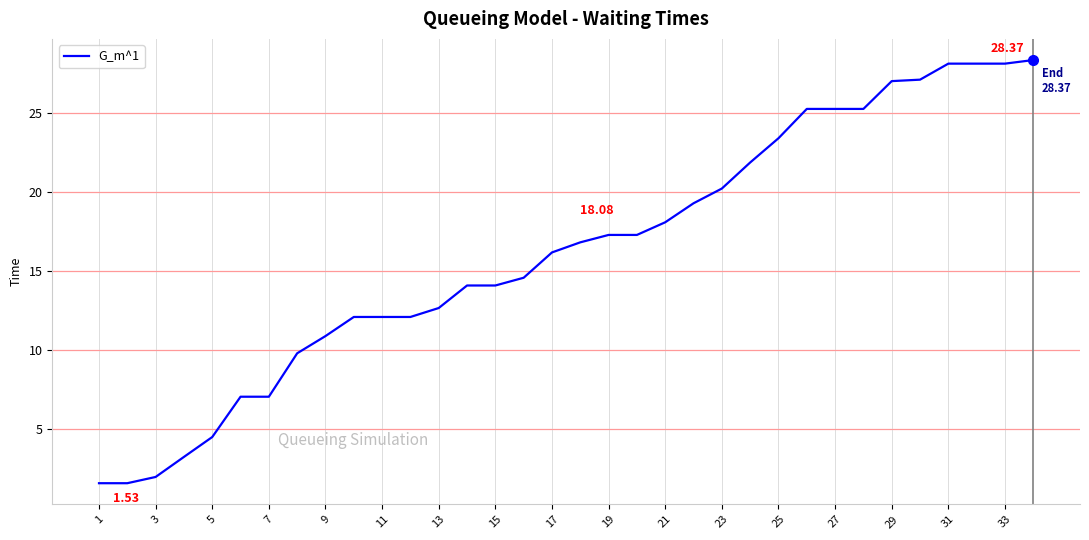

What is the difference between the maximum and minimum values?

26.8